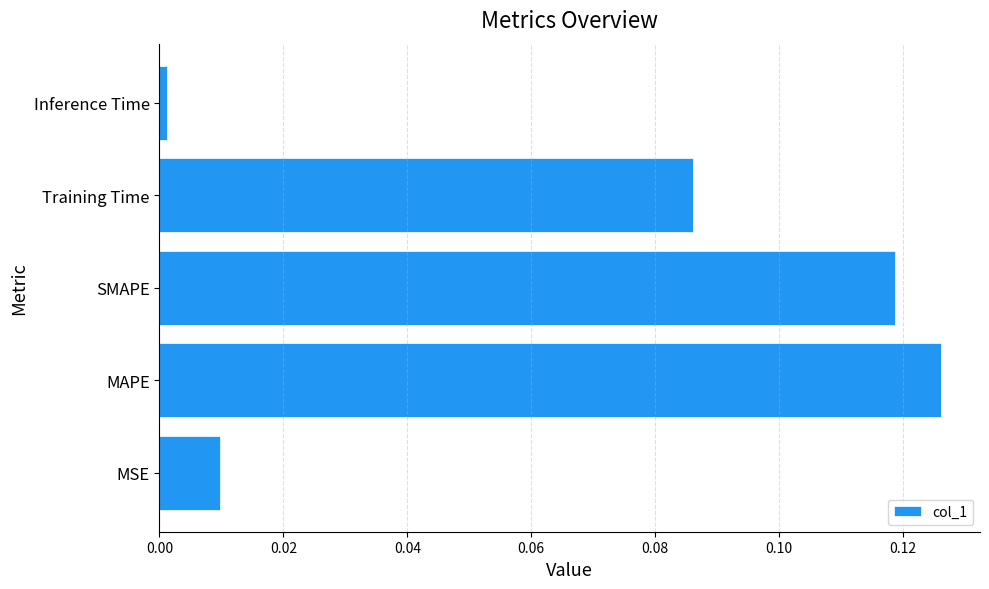

Is it true that the value at Inference Time is 0.0?

True